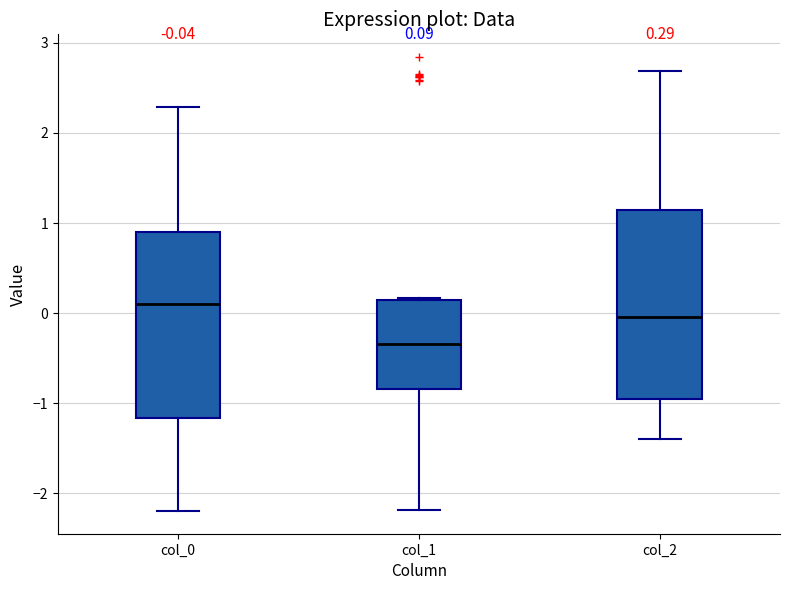

Which box has the lowest median line?

col_1